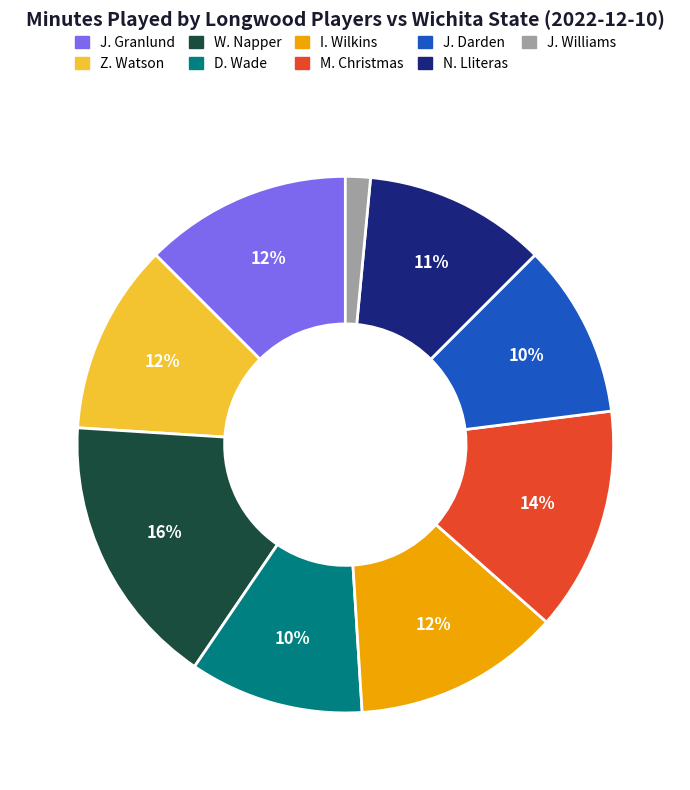

Which slice is the smallest?

J. Williams